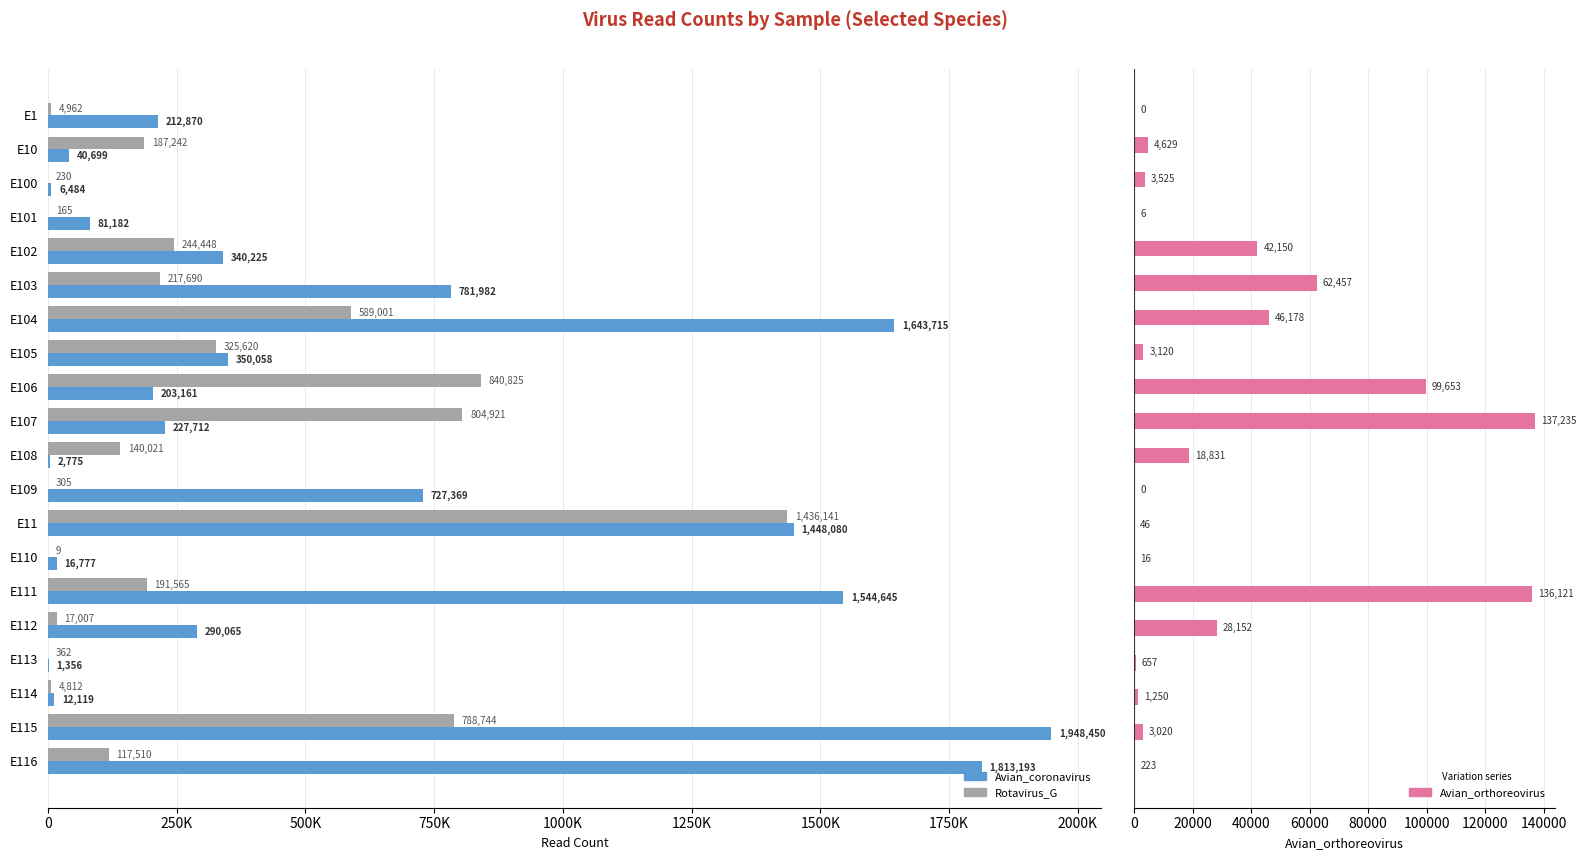

Reading left to right, what are all the values shown in this chart?

Avian_coronavirus: 212870	40699	6484	81182	340225	781982	1643715	350058	203161	227712	2775	727369	1448080	16777	1544645	290065	1356	12119	1948450	1813193
Rotavirus_G: 4962	187242	230	165	244448	217690	589001	325620	840825	804921	140021	305	1436141	9	191565	17007	362	4812	788744	117510
Avian_orthoreovirus: 0	4629	3525	6	42150	62457	46178	3120	99653	137235	18831	0	46	16	136121	28152	657	1250	3020	223